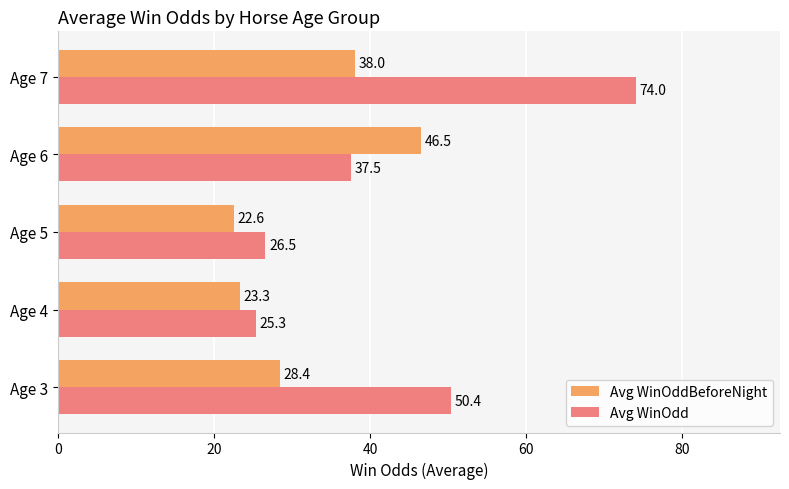

What is the average value of the Avg WinOdd series?

42.7